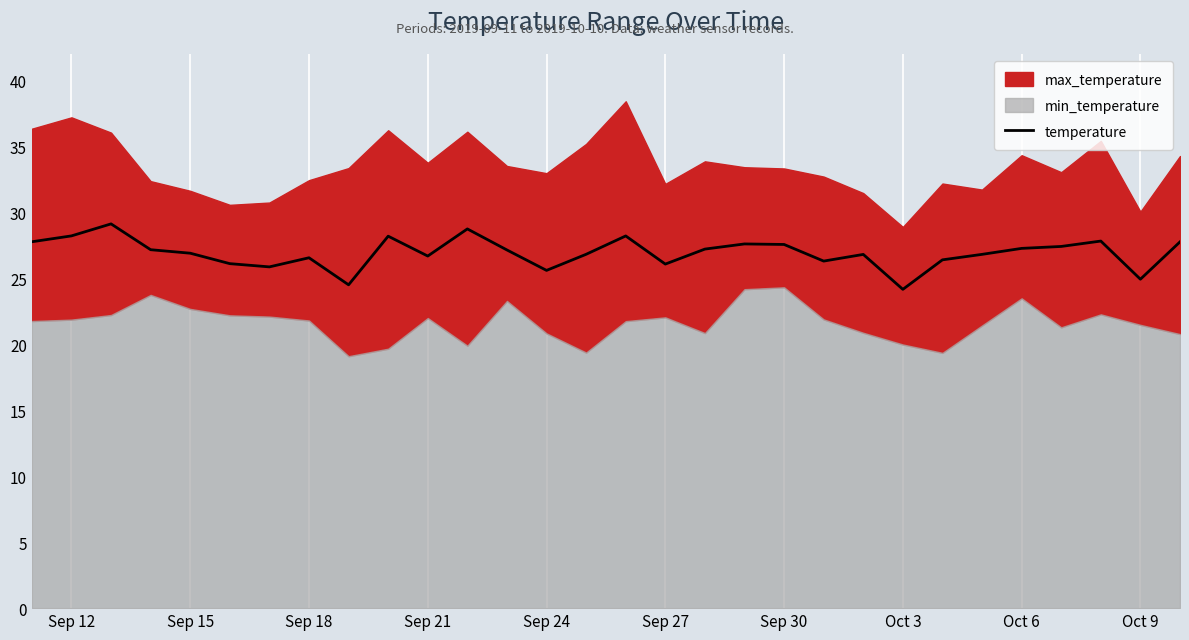

What is the lowest value of the temperature series?

24.2